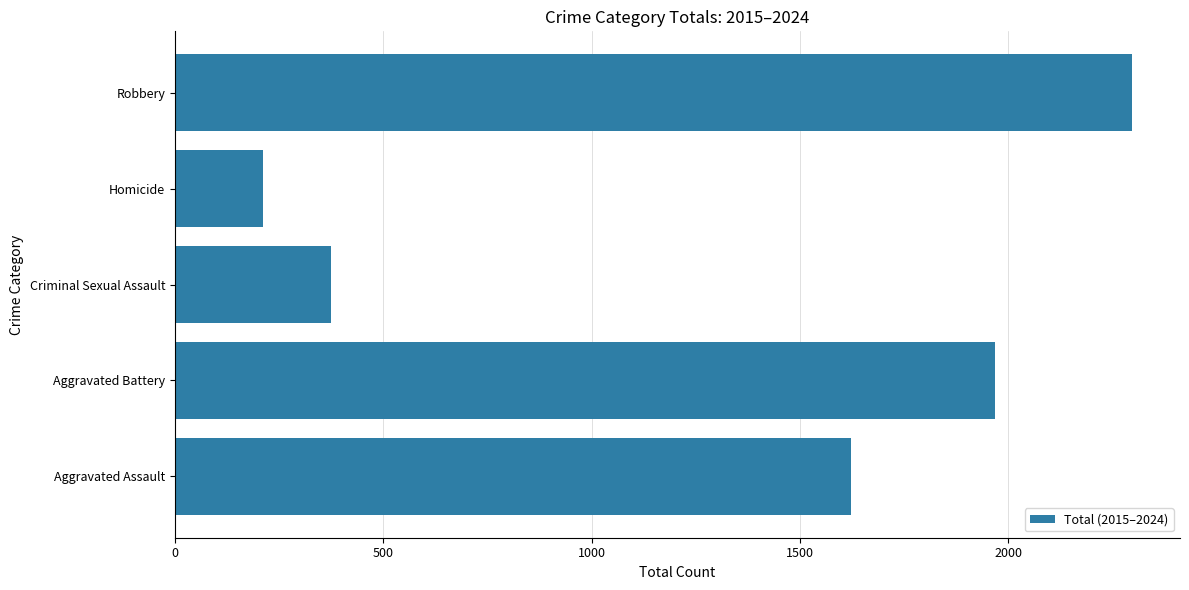

Which has a higher value, Aggravated Assault or Robbery?

Robbery